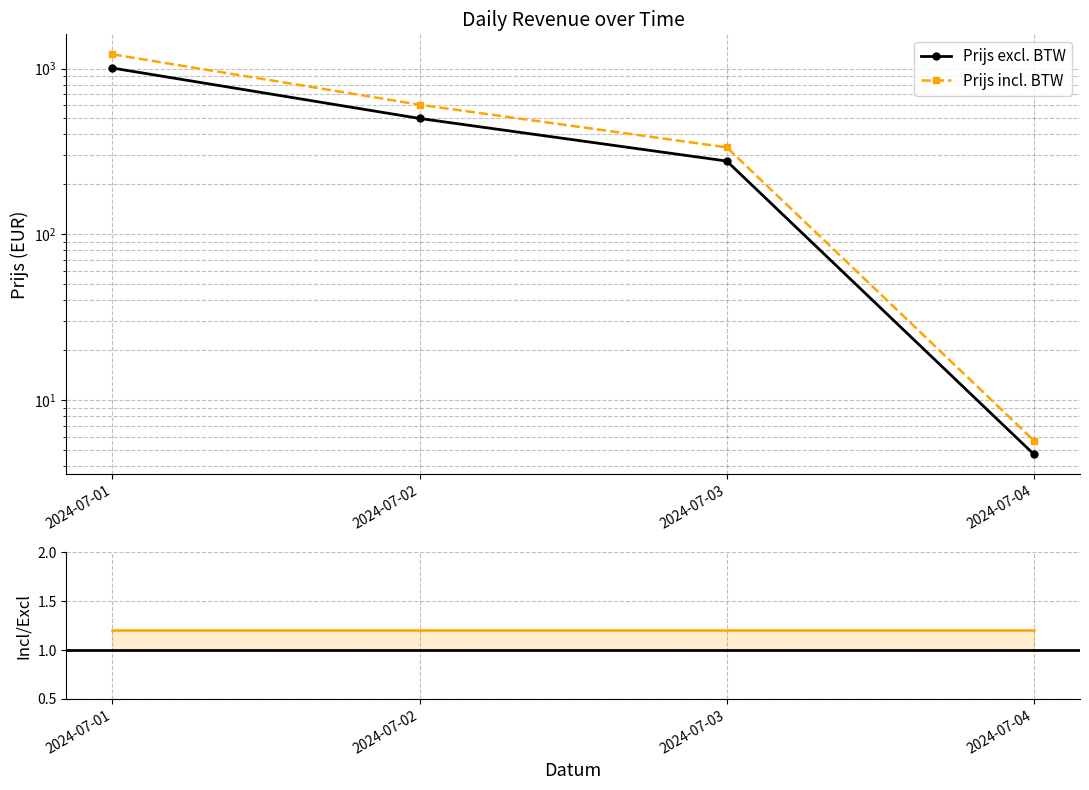

At how many categories does at least one series exceed 1194?

1